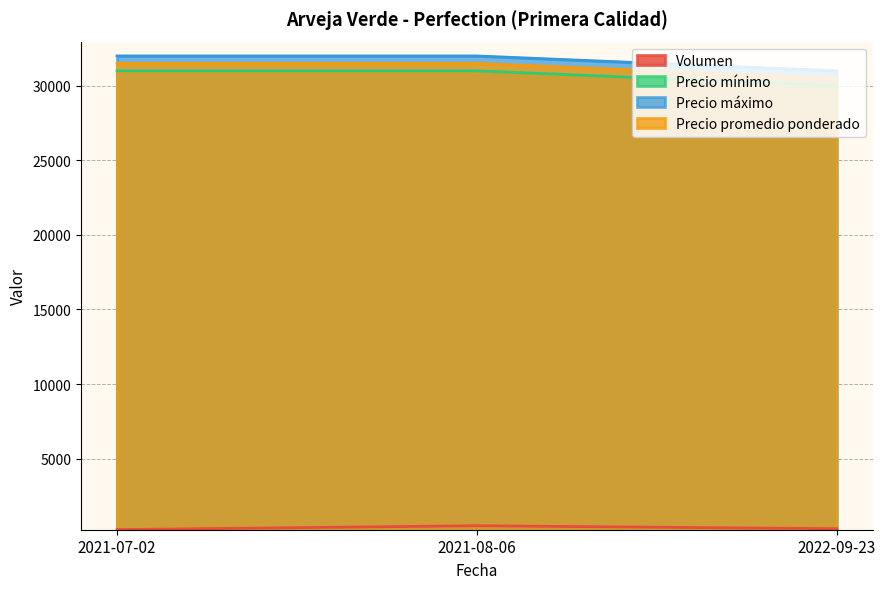

At which category is the sum across all series the highest?

2021-08-06